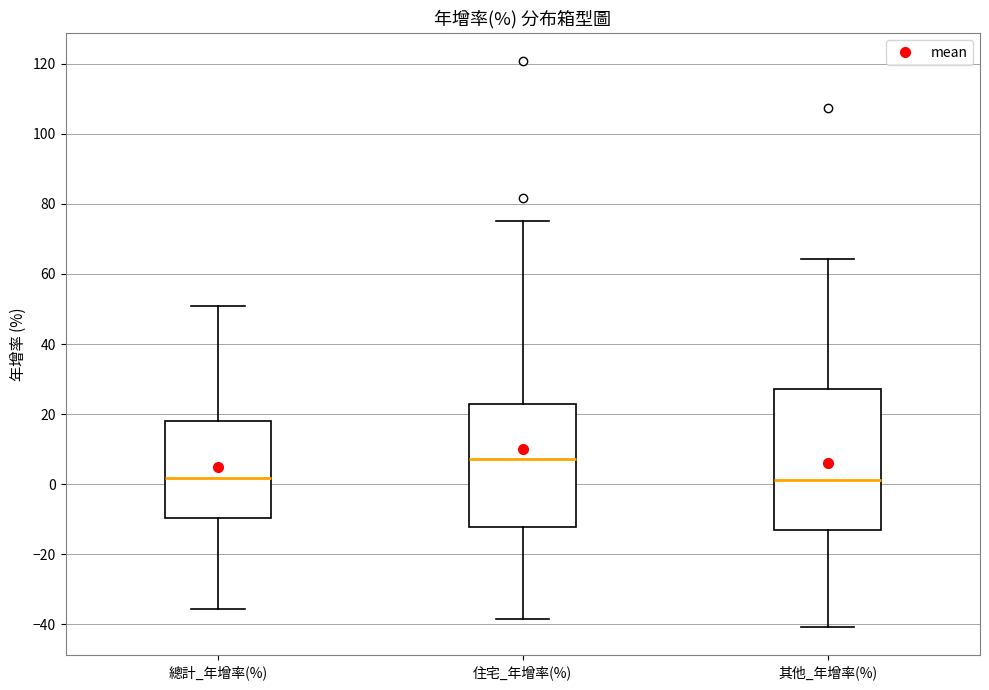

Where does the lower whisker of the box for 住宅_年增率(%) end on the y-axis? The values are not printed on the chart, so give them approximately, as read against the axis.

-38